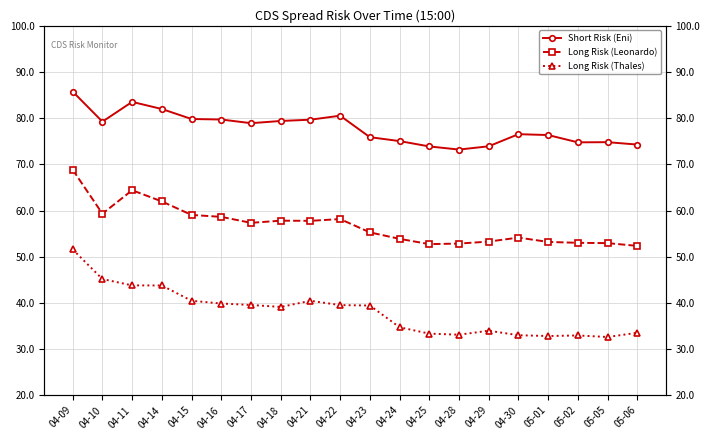

At which category does Long Risk (Leonardo) reach its first local valley?

04-10